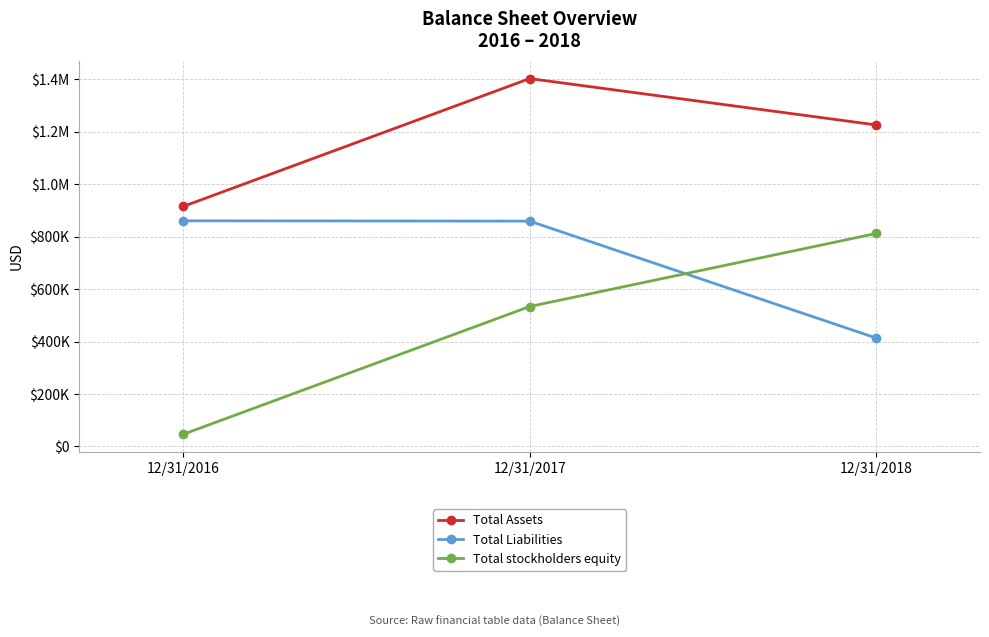

At how many categories does at least one series exceed 185199?

3